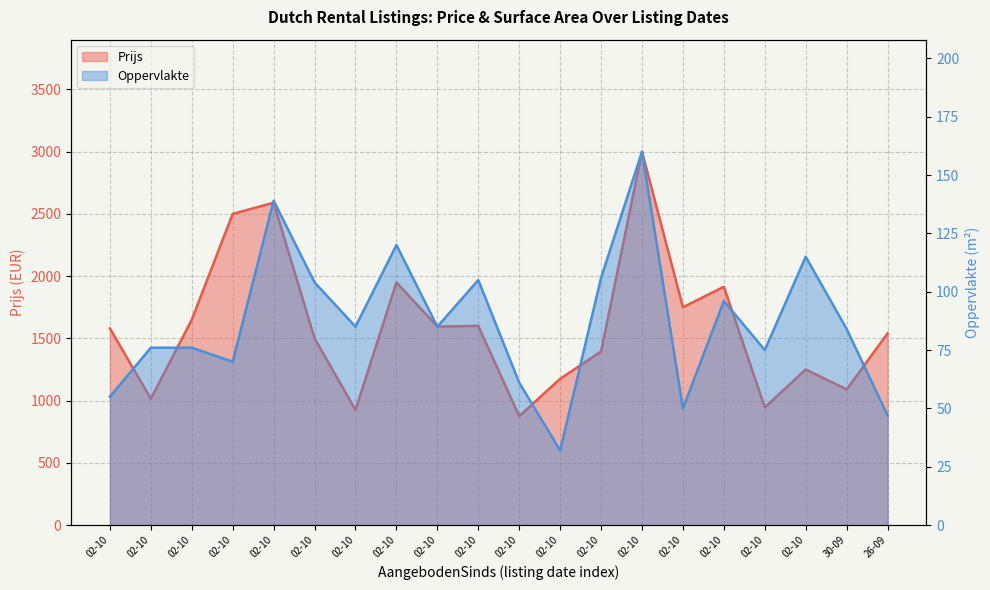

True or false: Prijs and Oppervlakte intersect in this chart.

False